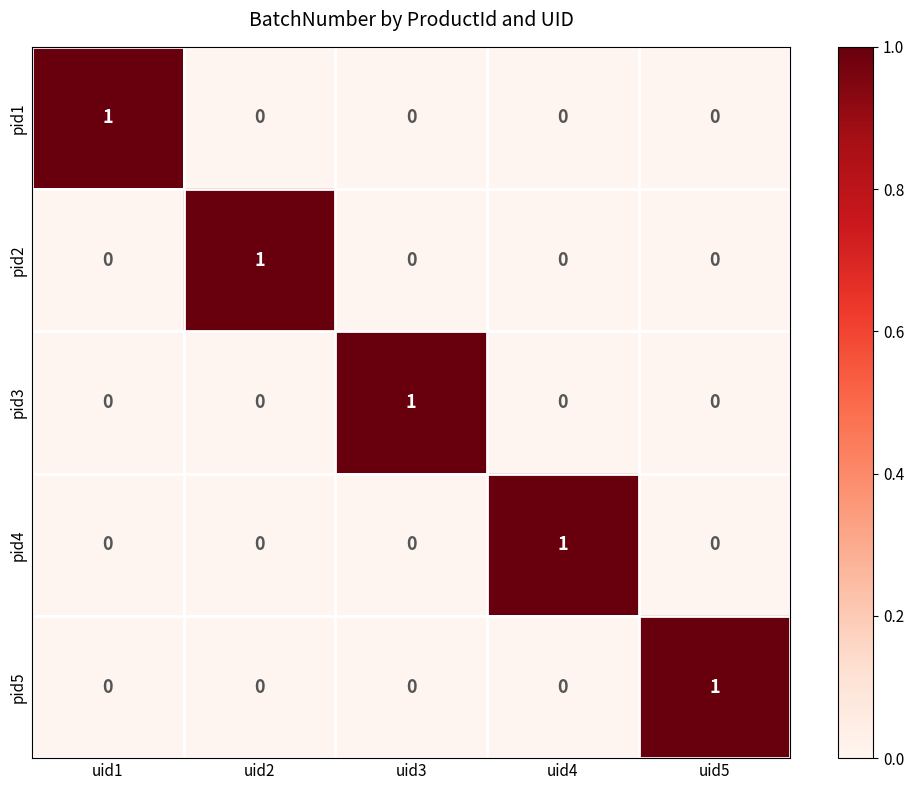

The value of pid3 at uid3 is 0. True or false?

False